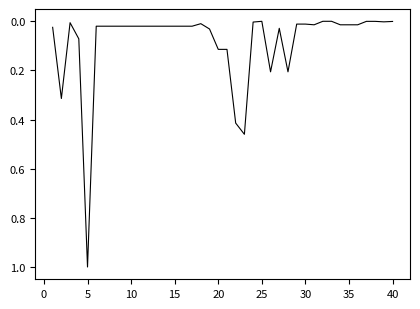

What is the maximum value shown in the chart?

1.0